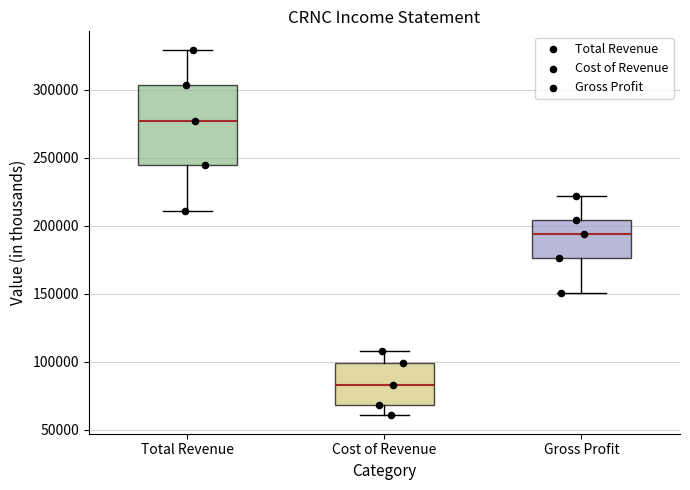

Where does the lower whisker of the box for Gross Profit end on the y-axis? The values are not printed on the chart, so give them approximately, as read against the axis.

150000